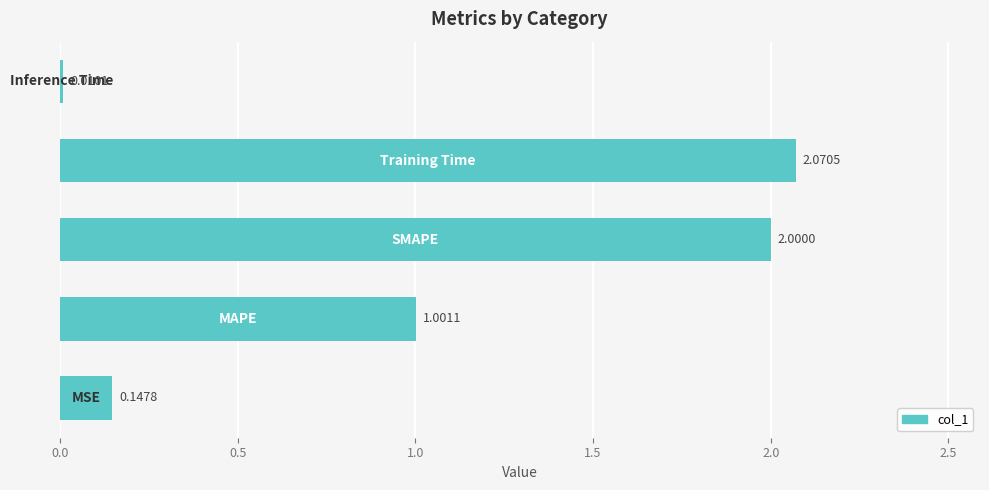

Does the chart contain stacked bars?

No